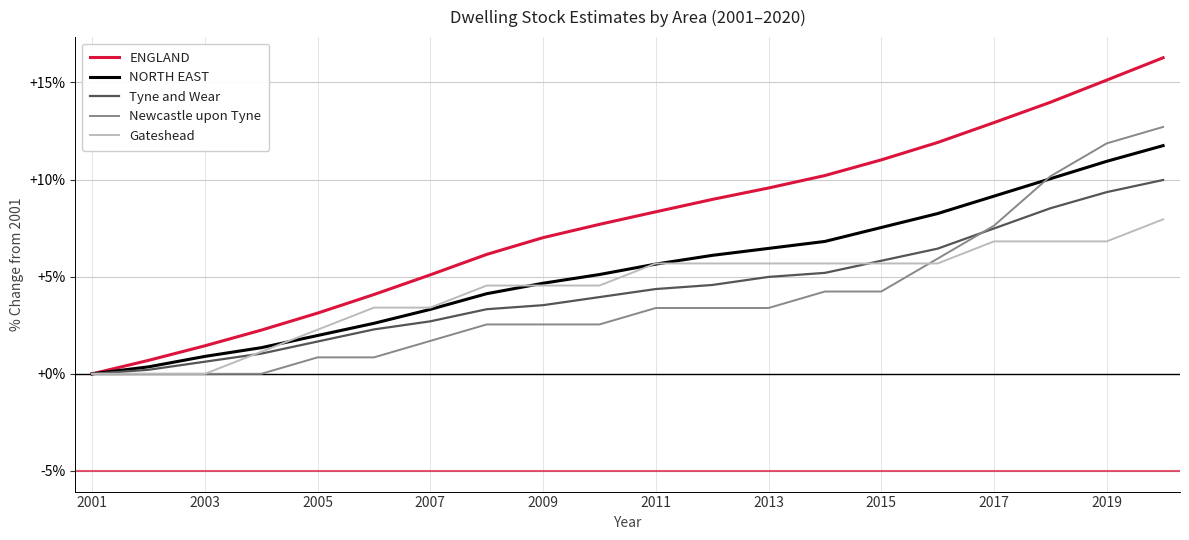

How many lines are shown in the chart?

5